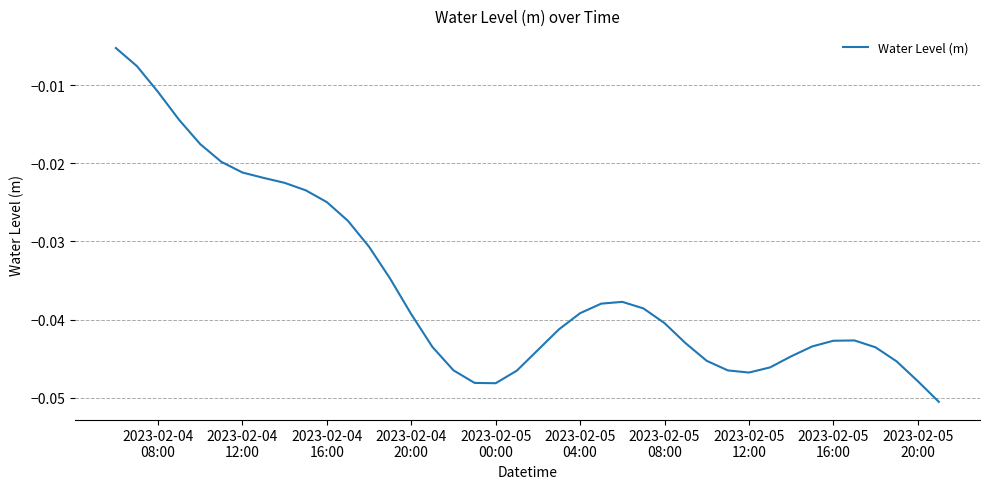

Count the number of data series in this chart.

1